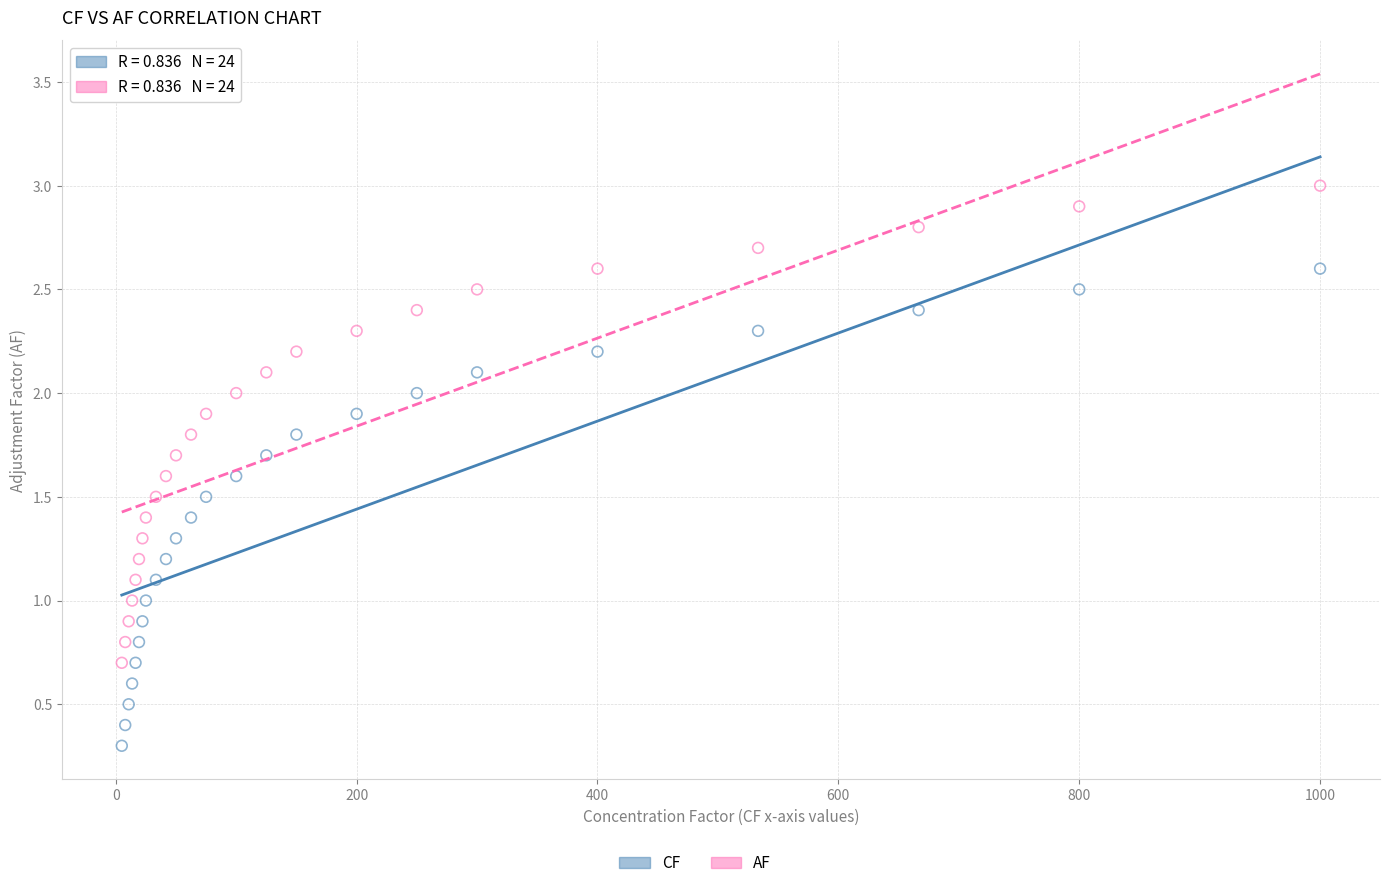

Which series reaches the minimum Y coordinate?

CF